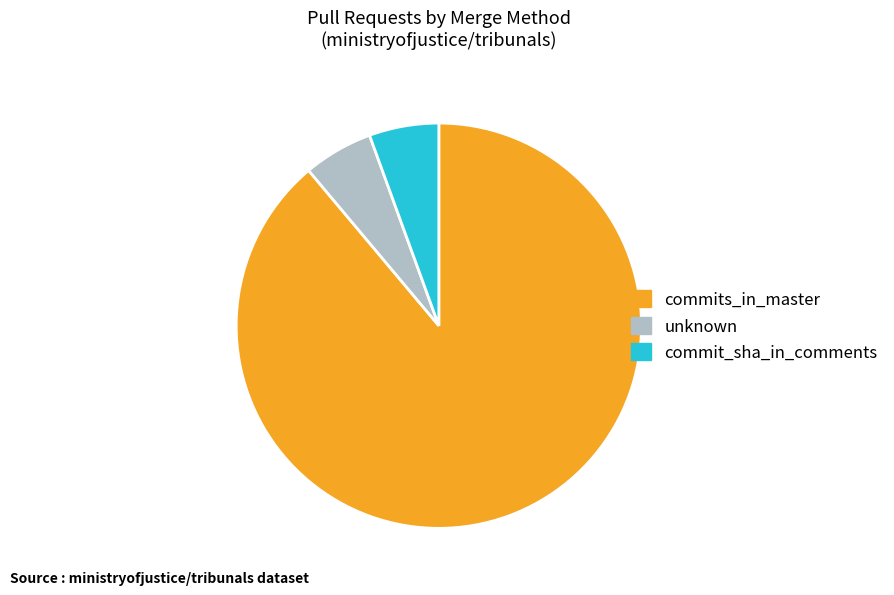

Combined, do commits_in_master and unknown account for over 50%?

Yes